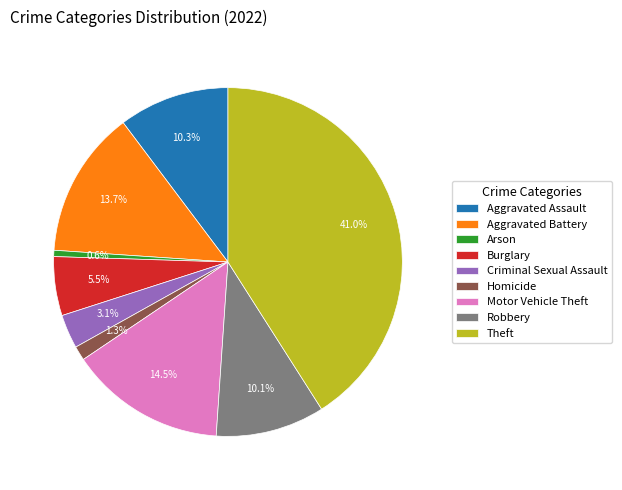

Is the sum of Robbery and Arson greater than half?

No